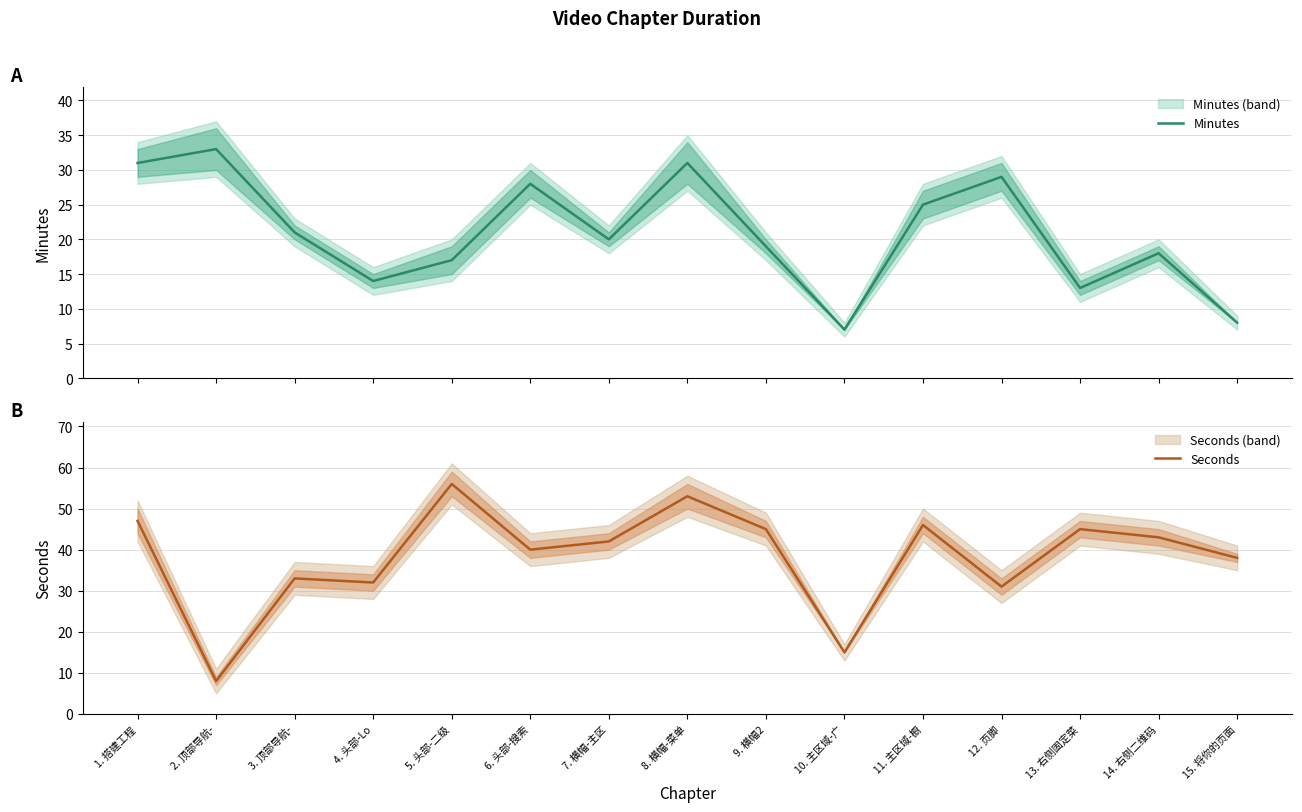

What is the average value of the Seconds series?

38